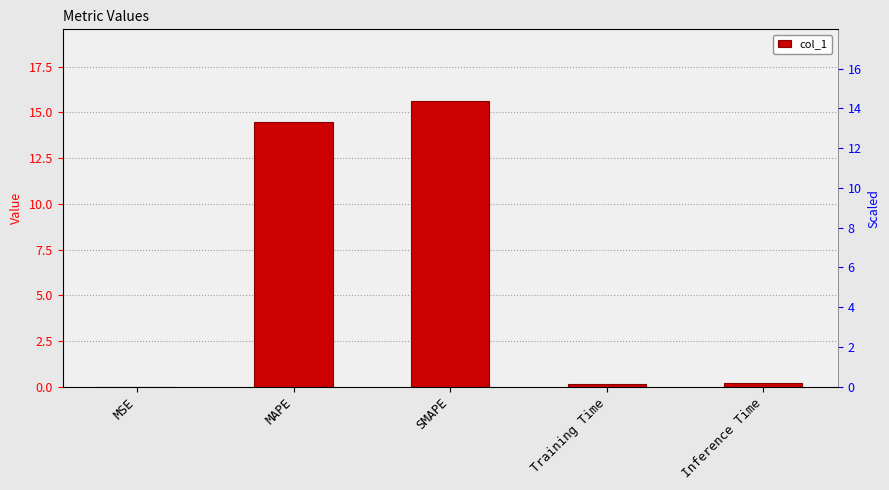

Are the bars horizontal?

No